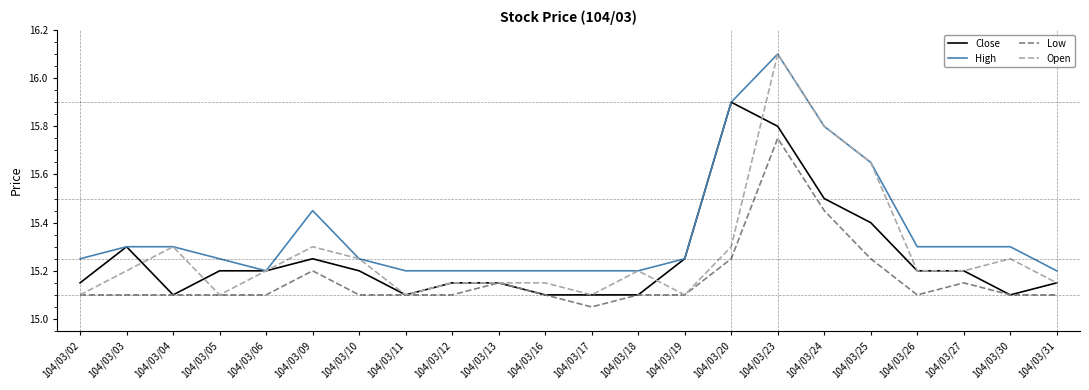

Where is Low nearest to the value 15?

104/03/17